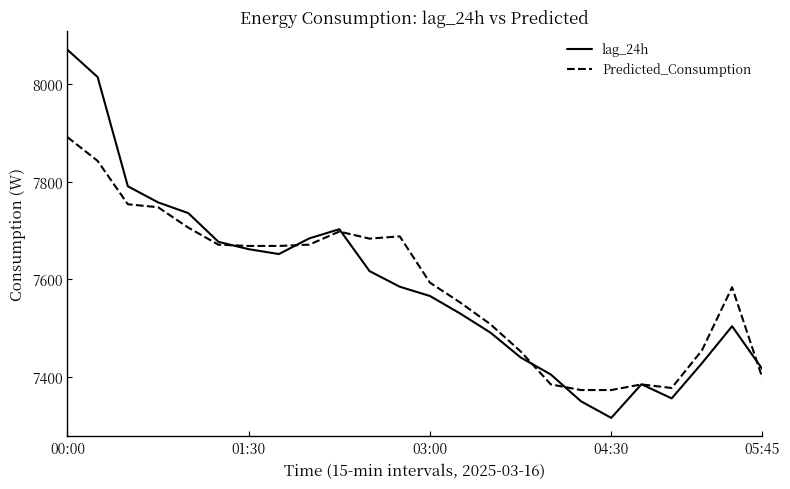

What is the minimum value shown in the chart?

7316.0